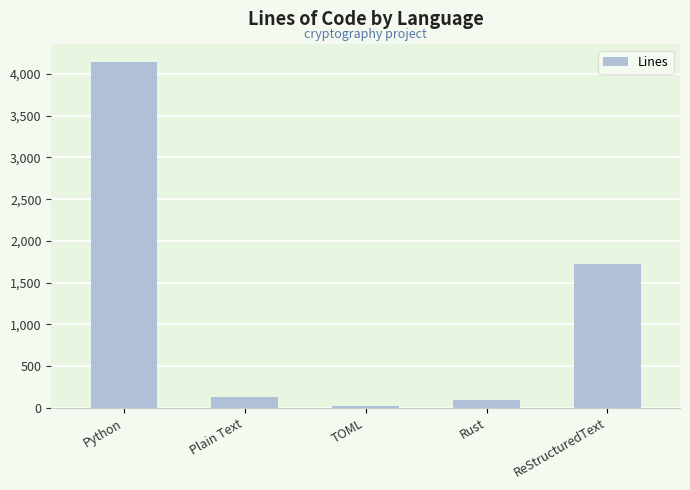

Is it true that the value at Plain Text is 126?

True